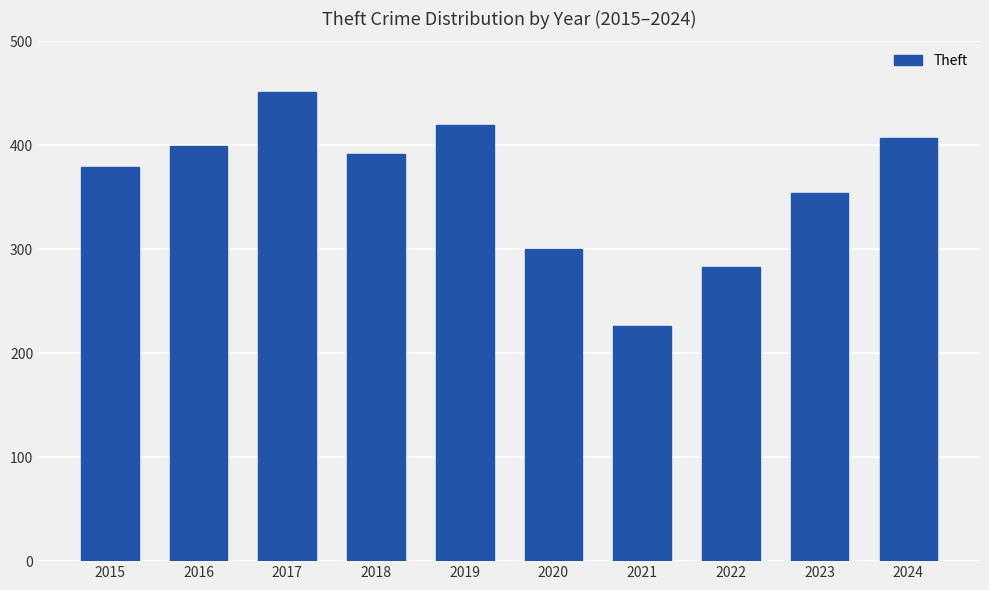

Reading left to right, transcribe all the data shown in this chart.

2015=379	2016=399	2017=451	2018=392	2019=420	2020=300	2021=226	2022=283	2023=354	2024=407